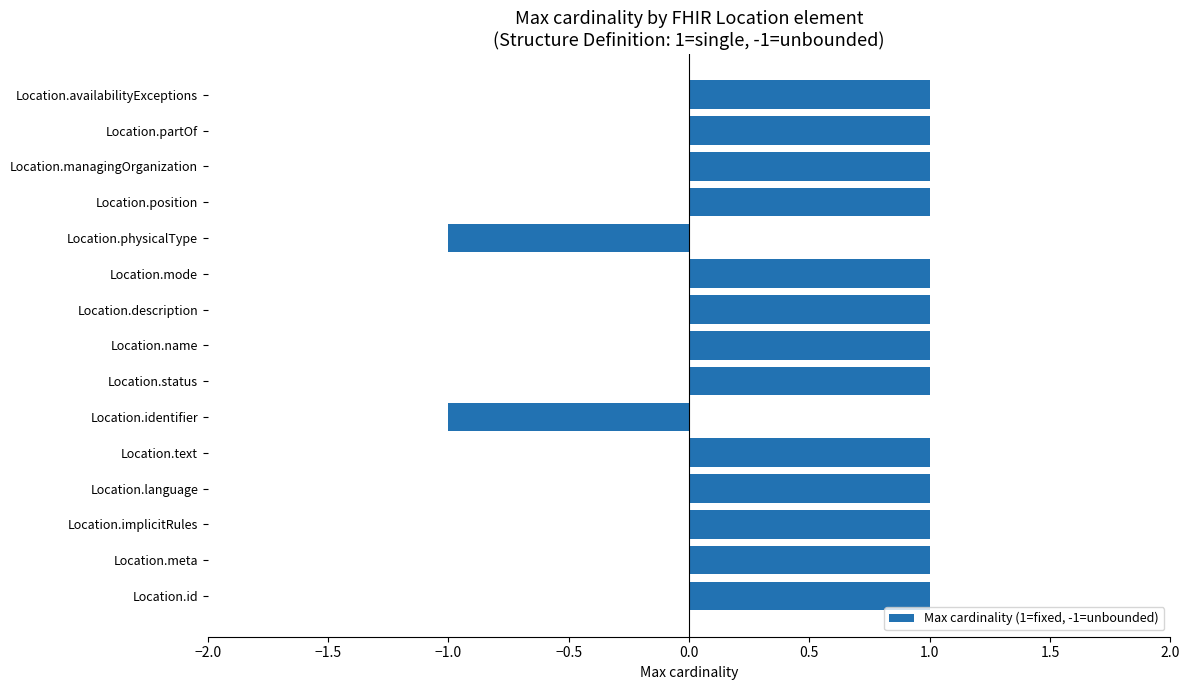

What is the sum of all values?

11